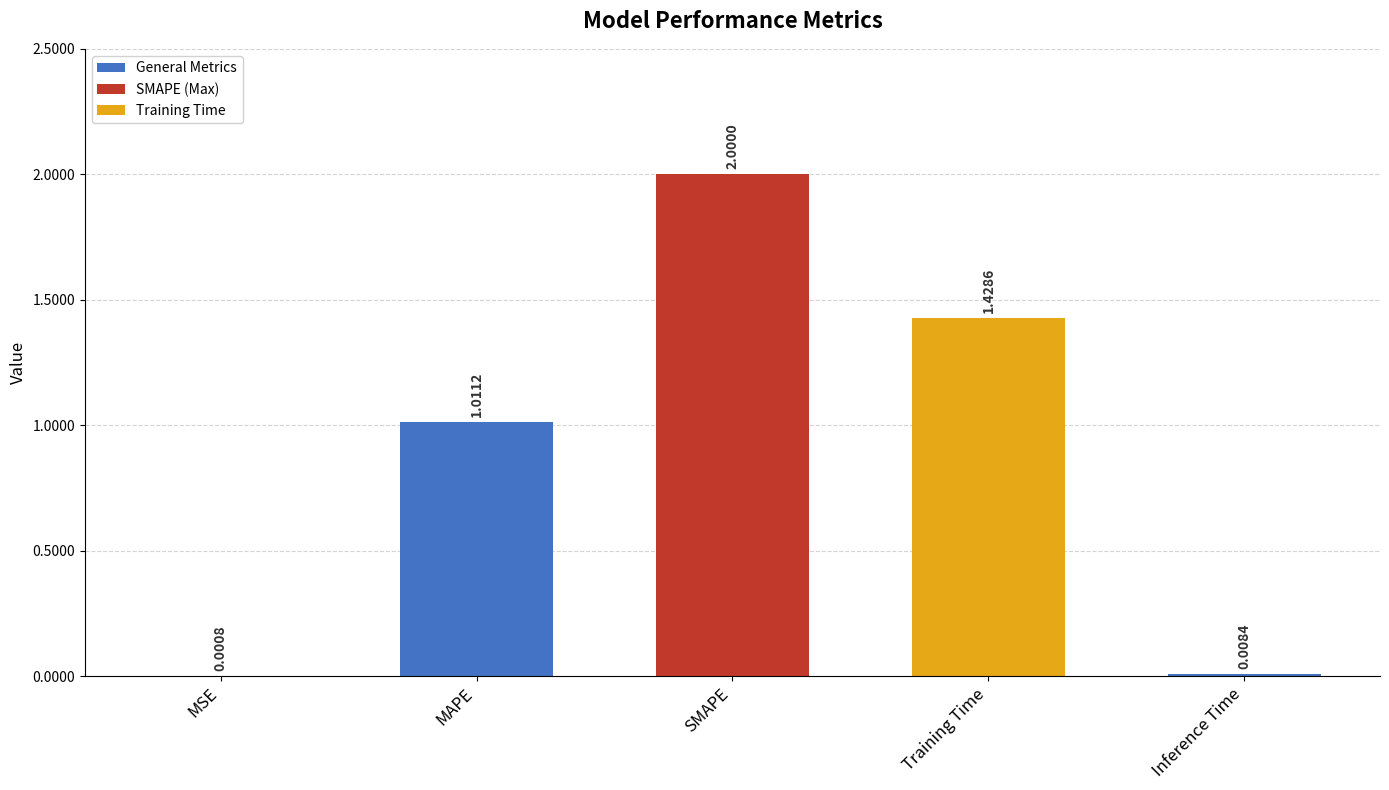

True or false: the data shows 2.0 at SMAPE.

True